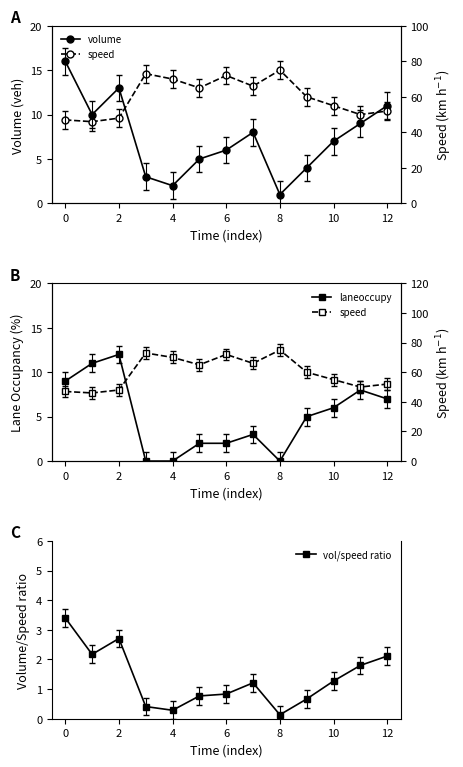

How many interior local peaks does the volume series have?

2